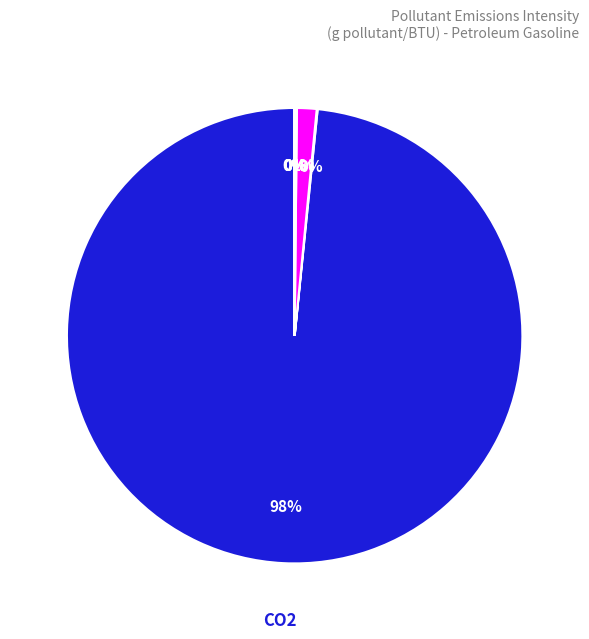

Is there any slice that represents more than half of the pie?

Yes